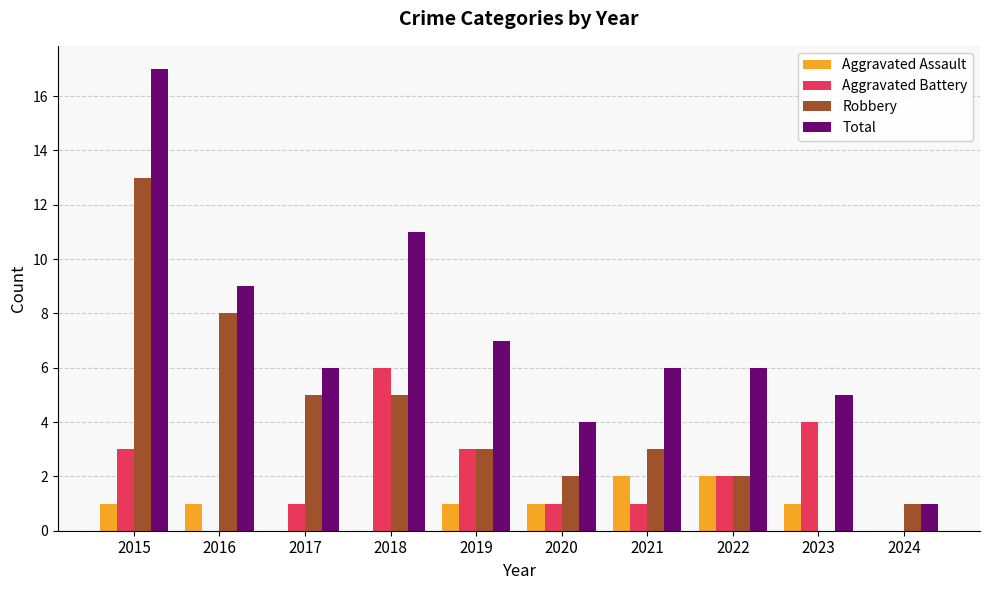

Where is Total nearest to the value 9?

2016